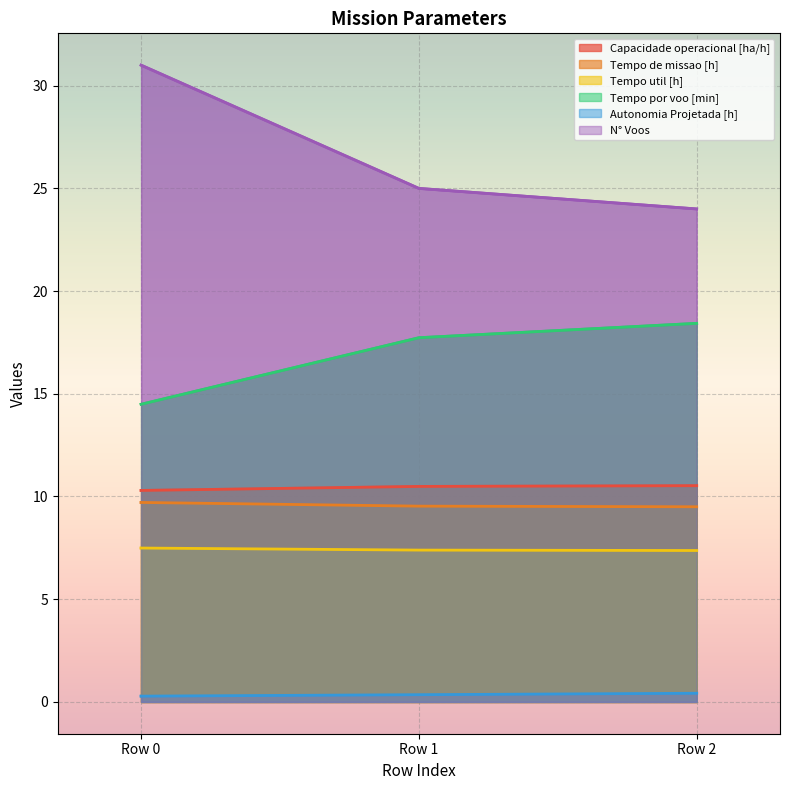

How many lines are shown in the chart?

6